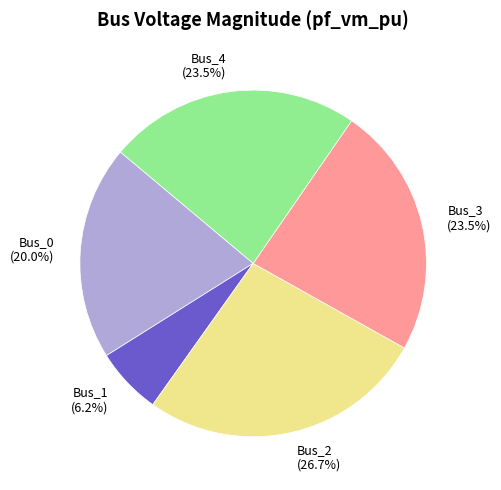

What portion of the pie excludes Bus_0?

80.0%